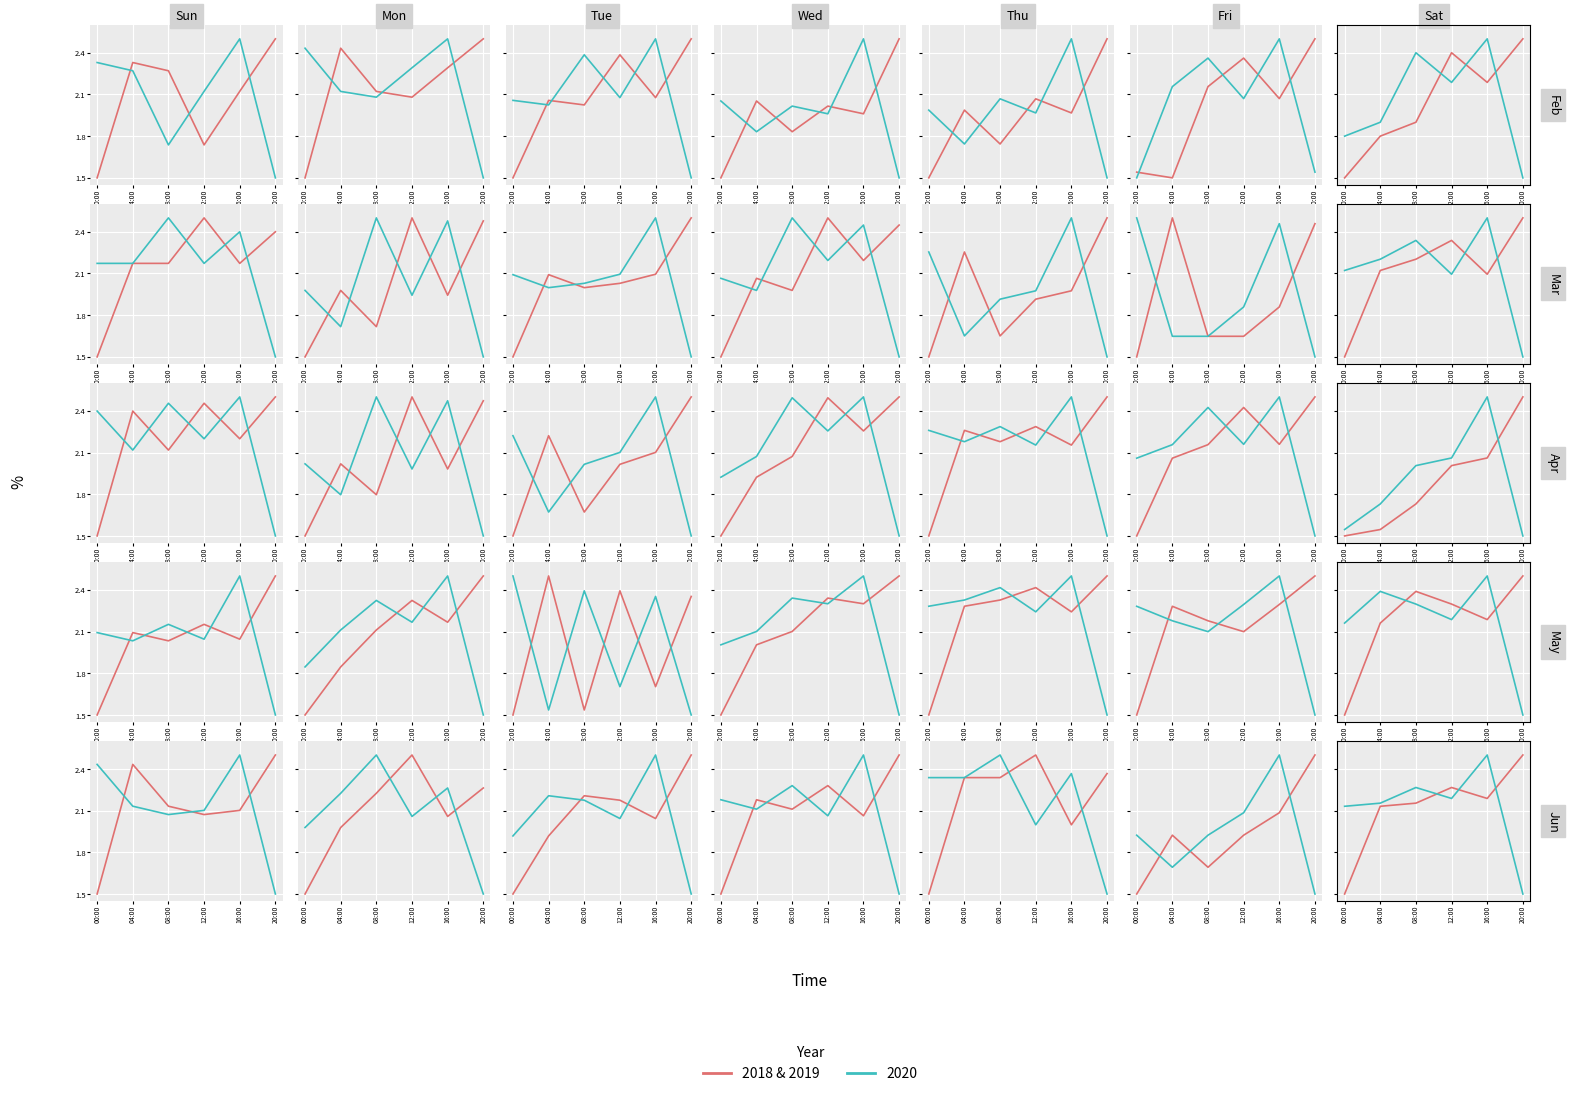

Where is the data nearest to the value 2?

04:00